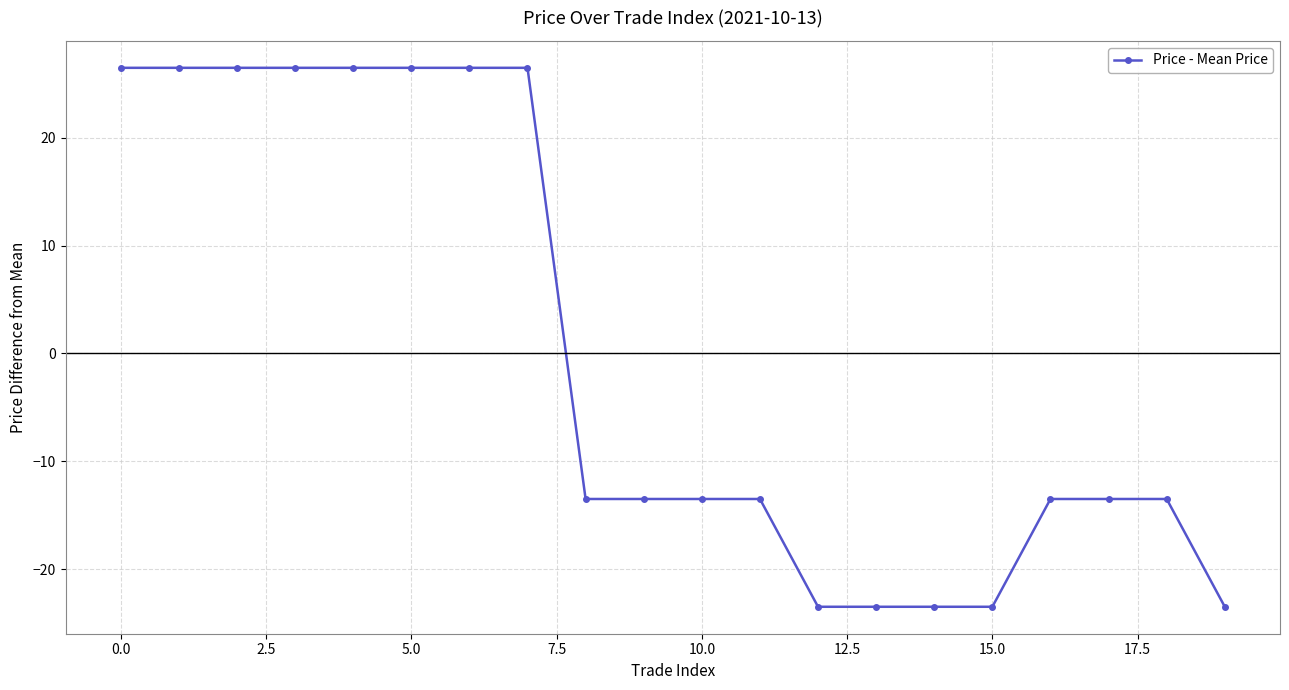

How many series are shown in this chart?

1